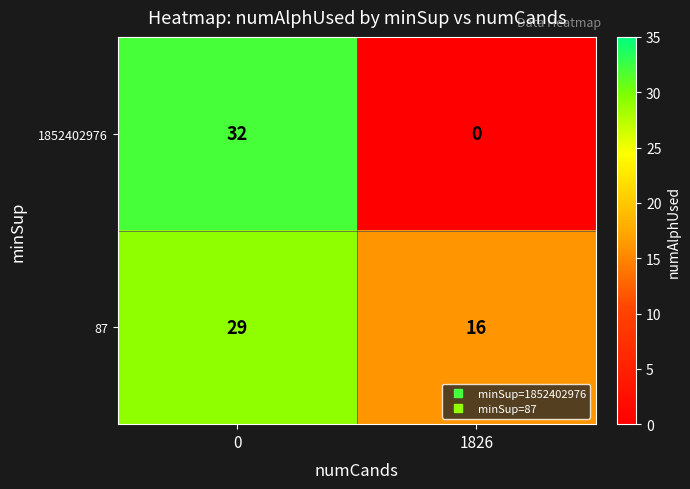

Is it true that 87 equals 16 at 1826?

True